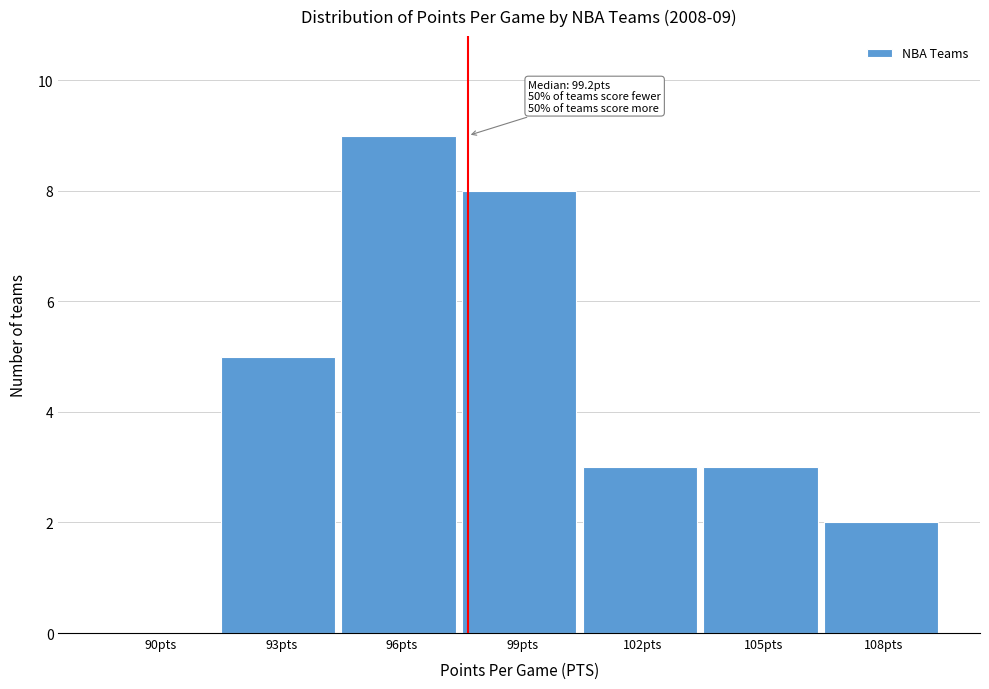

Reading left to right, transcribe all the data shown in this chart.

90pts=0	93pts=5	96pts=9	99pts=8	102pts=3	105pts=3	108pts=2